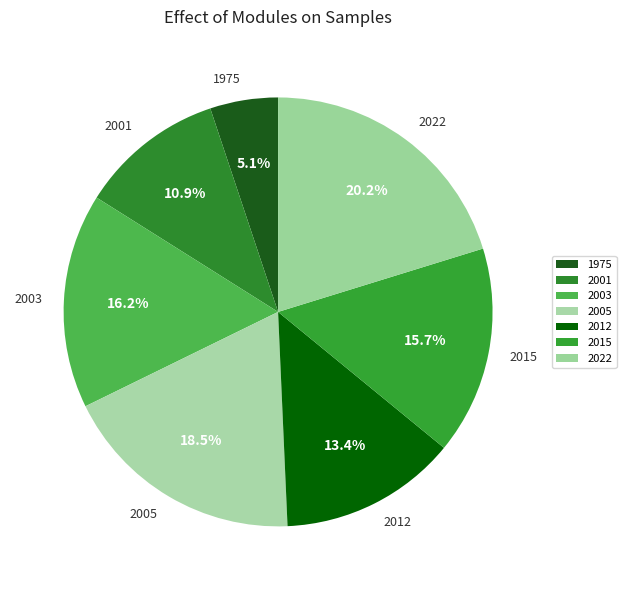

What percentage do 2003 and 2015 together represent?

31.9%